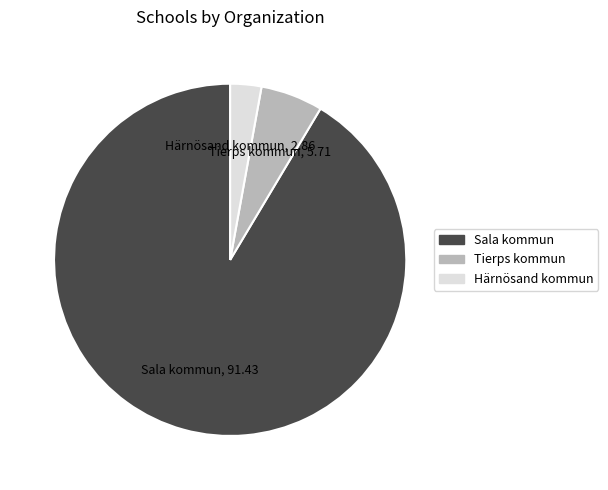

The Härnösand kommun slice represents 64% of the pie. True or false?

False